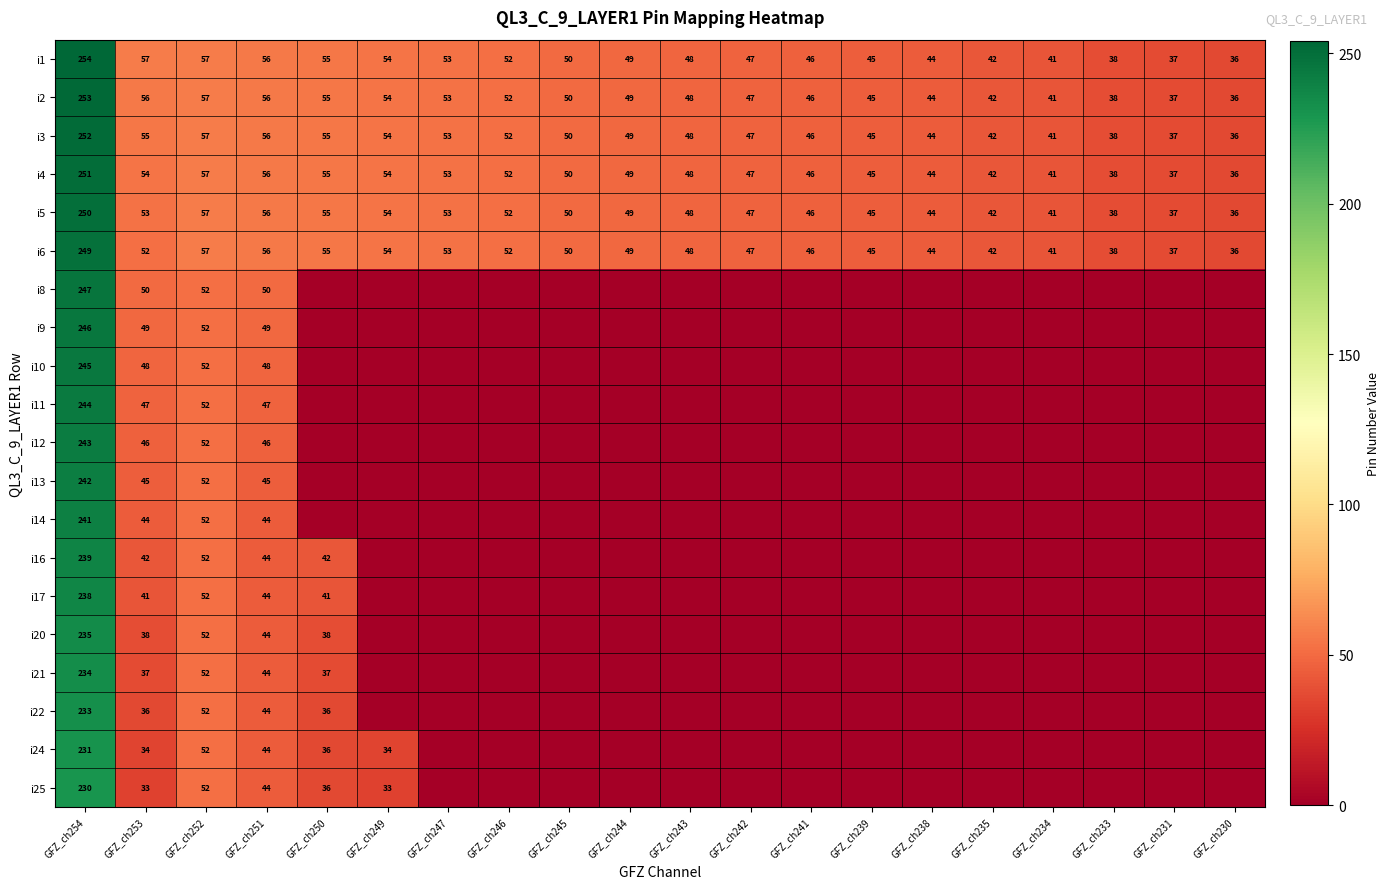

Is it true that i3 equals 77 at GFZ_ch243?

False